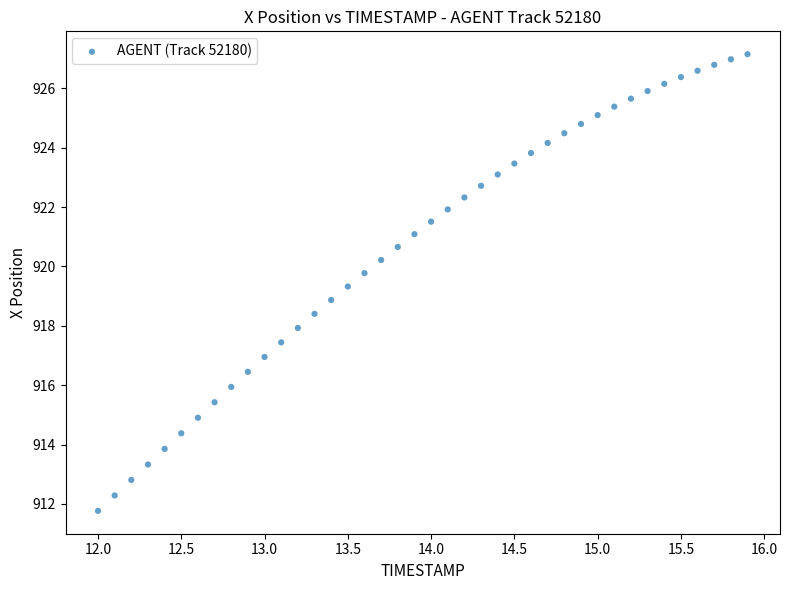

What is the range of Y values (max minus min)?

15.4